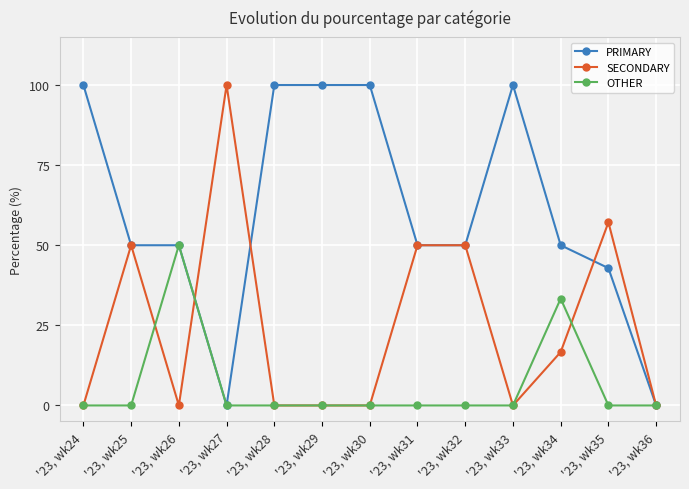

What is the maximum value shown in the chart?

100.0